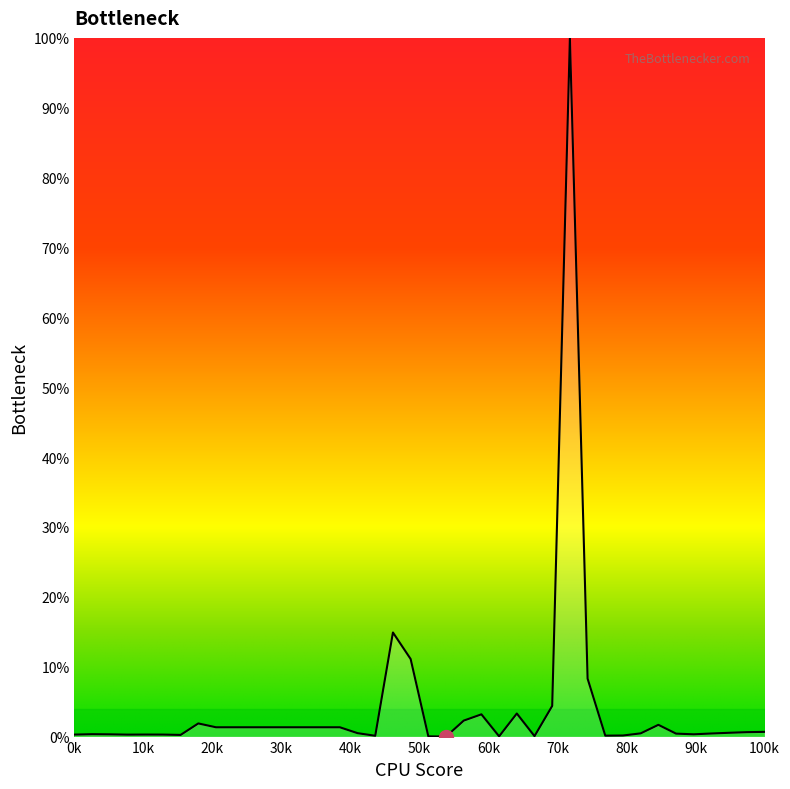

What is the difference between the maximum and minimum values?

100.0